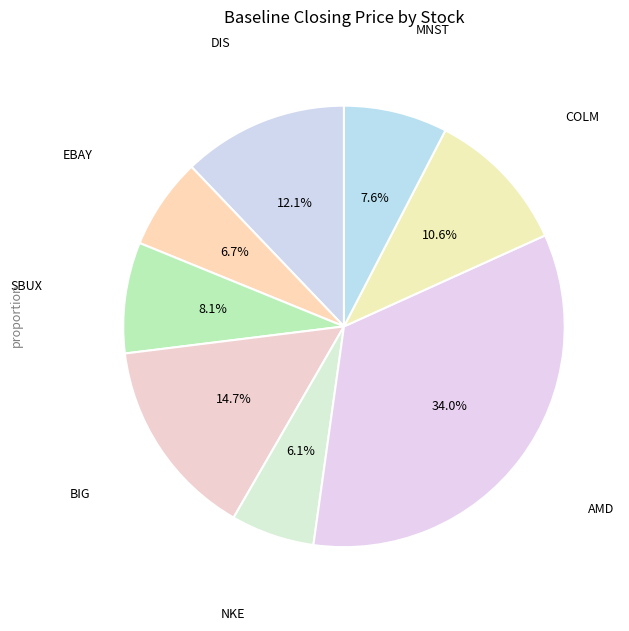

Rank the categories by value from lowest to highest.

NKE, EBAY, MNST, SBUX, COLM, DIS, BIG, AMD